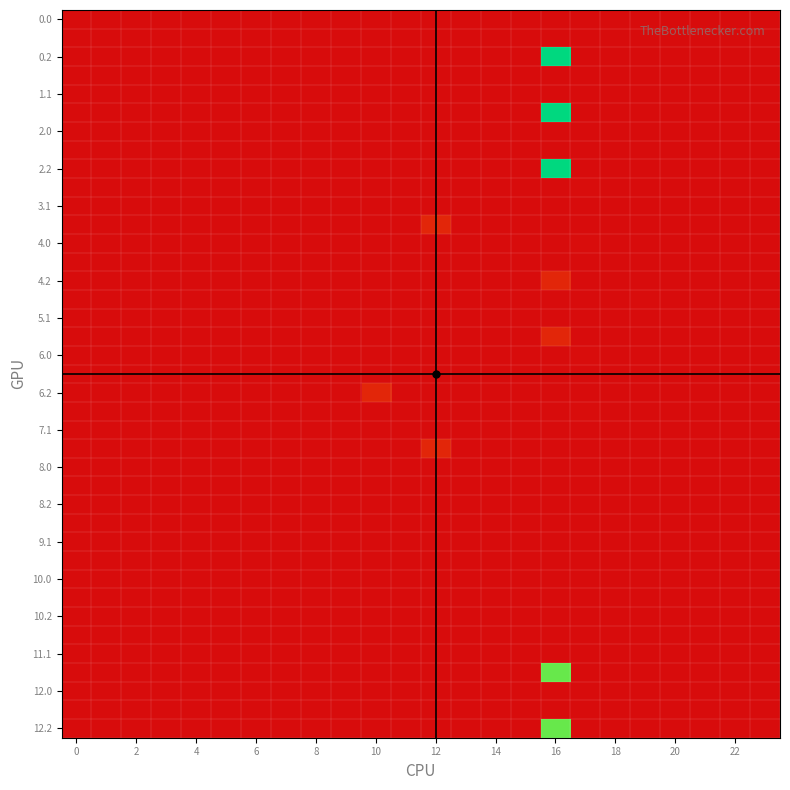

At which category is the sum across all series the highest?

16